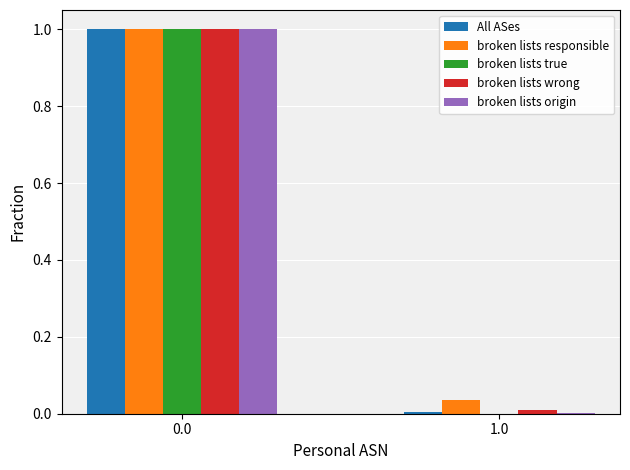

What is the greatest value displayed?

1.0